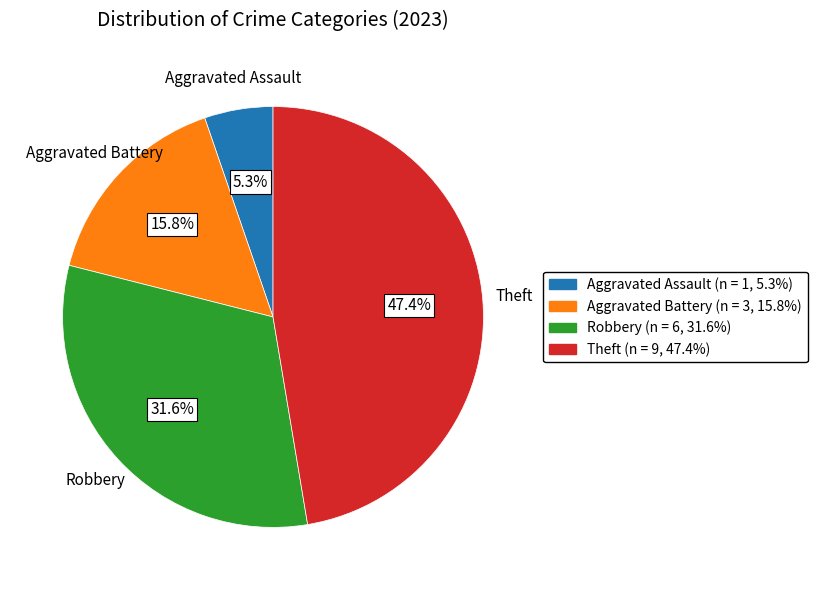

Count the number of slices in the pie.

4